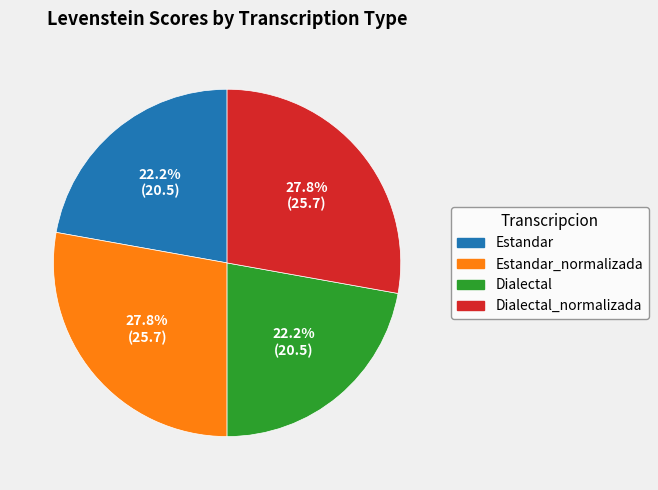

Is Dialectal the majority of the pie?

No